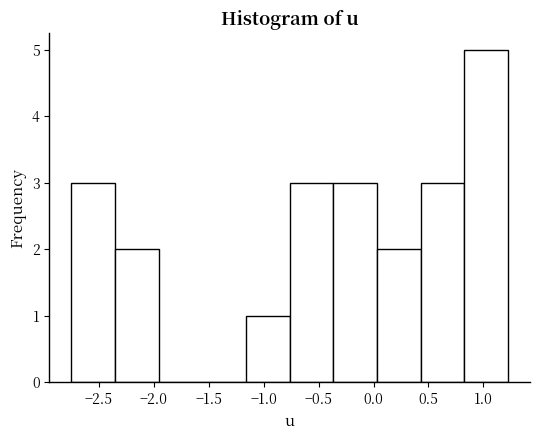

How tall is the bar that spans -0.35 to 0.05 on the x-axis? Neither the bar edges nor the heights are printed on the chart, so give them approximately, as read against the axes.

3